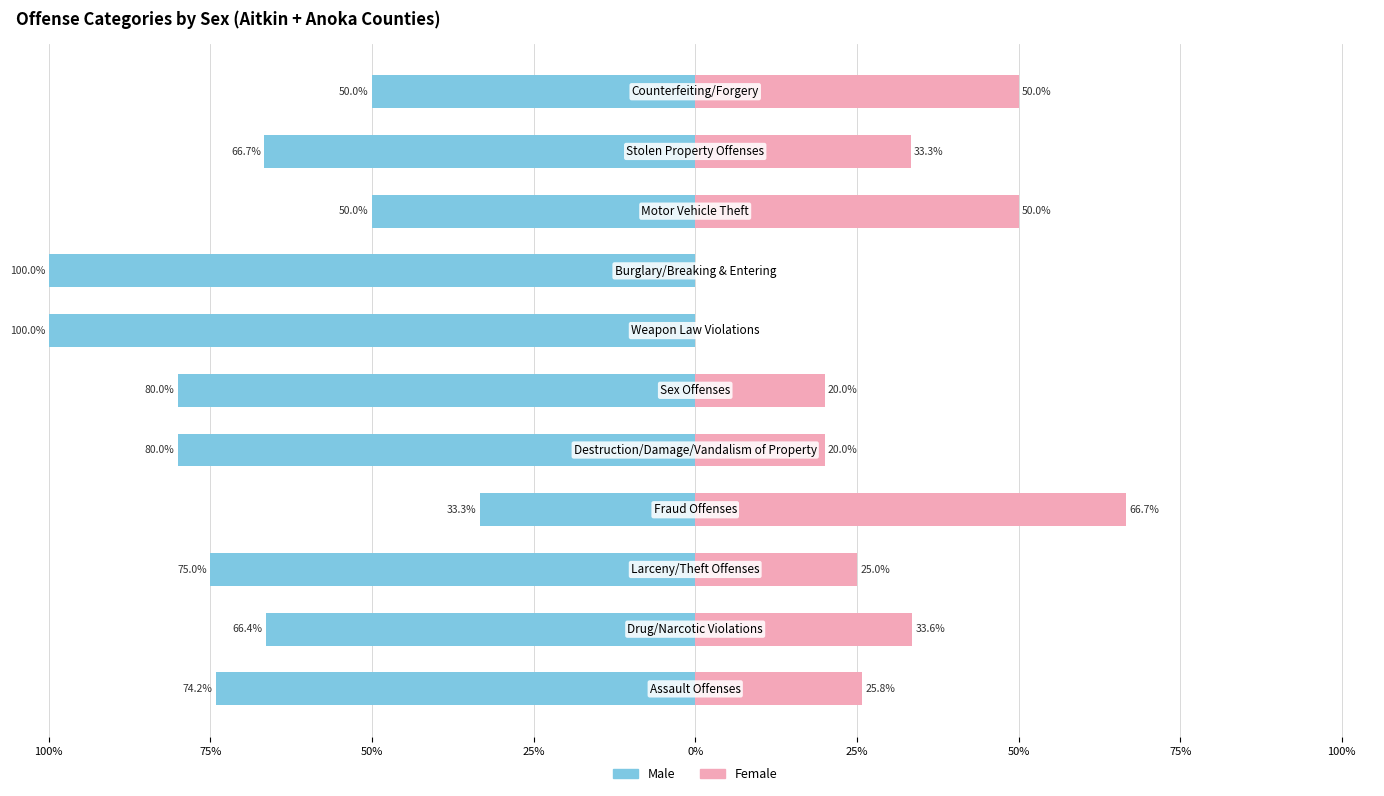

Rank the series at 75% from lowest to highest value.

Male, Female